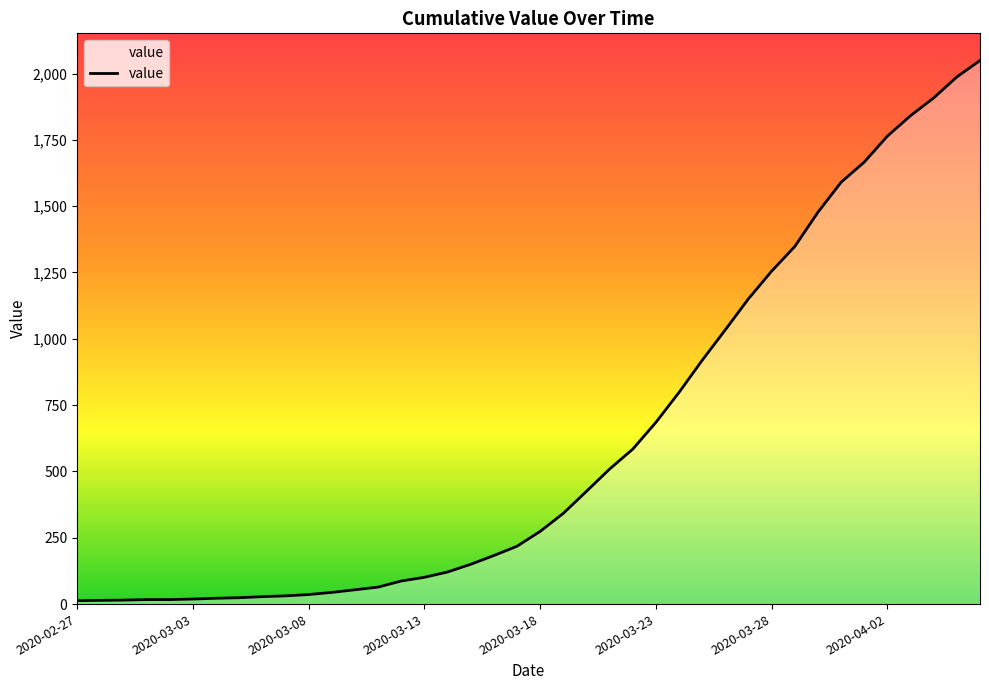

What is the greatest value displayed?

2049